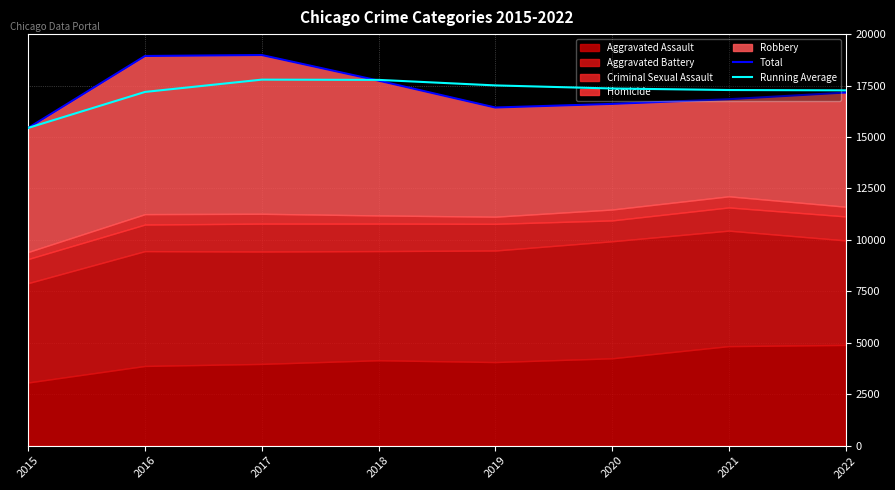

How many values in the Running Average series exceed 17357?

3